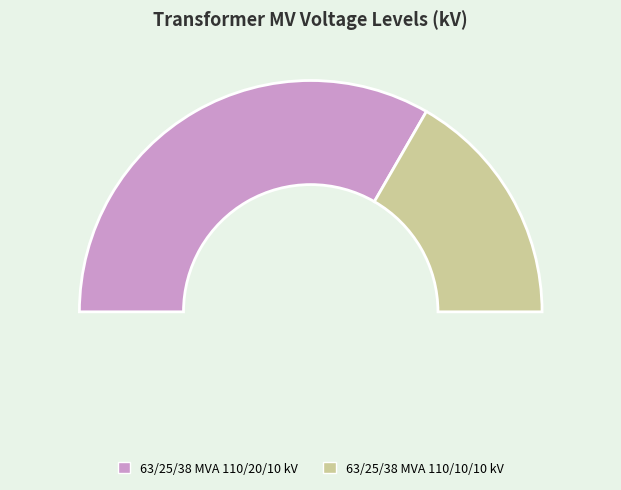

How many slices are in this pie chart?

2